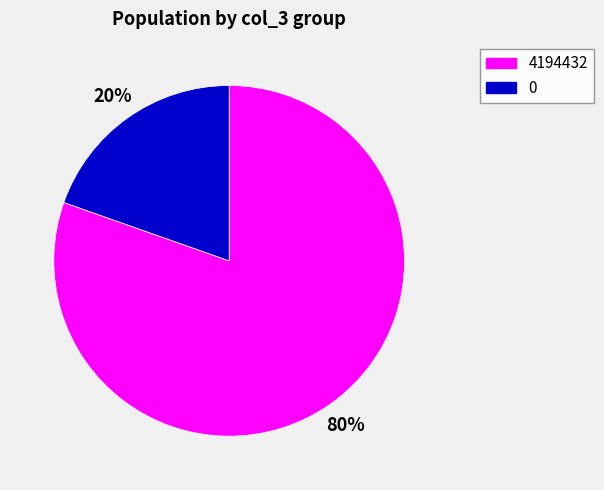

What is the largest slice in the pie chart?

4194432